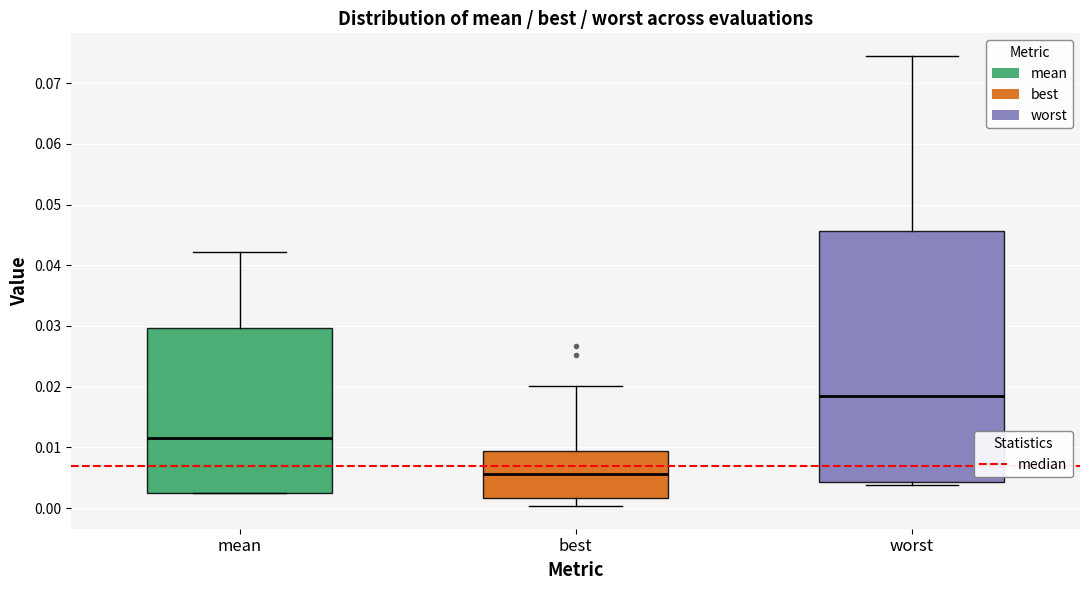

Reading left to right, transcribe this box plot: for each box, give where its median line is, the range the box spans, and where its two whiskers end, as read against the y-axis. The values are not printed on the chart, so give them approximately, as read against the axis.

mean: median 0.012, box 0.003 to 0.030, whiskers 0.002 to 0.042
best: median 0.006, box 0.002 to 0.009, whiskers 0.000 to 0.020
worst: median 0.018, box 0.004 to 0.046, whiskers 0.004 (just below the box's lower edge) to 0.074